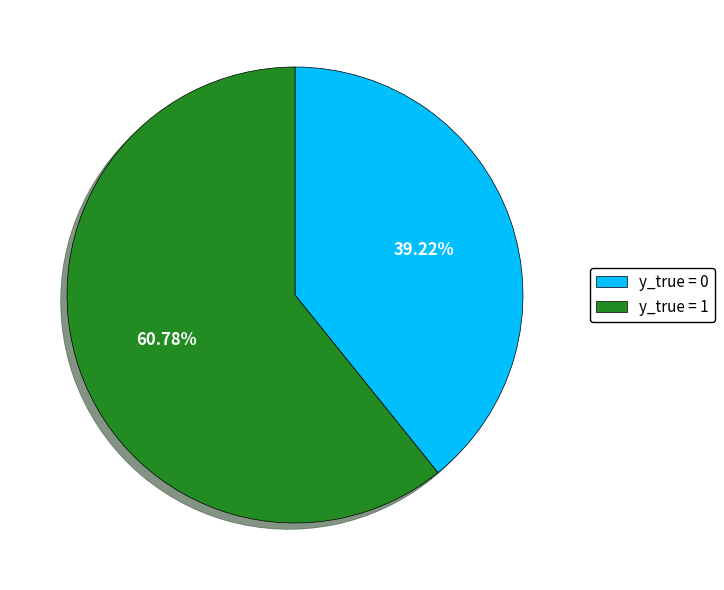

The y_true = 1 slice represents 61% of the pie. True or false?

True